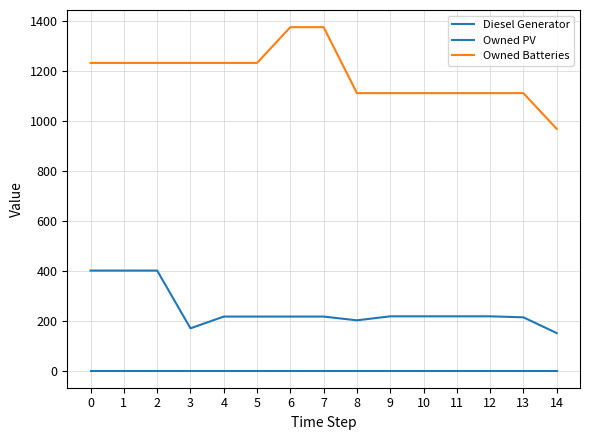

How many lines are shown in the chart?

3